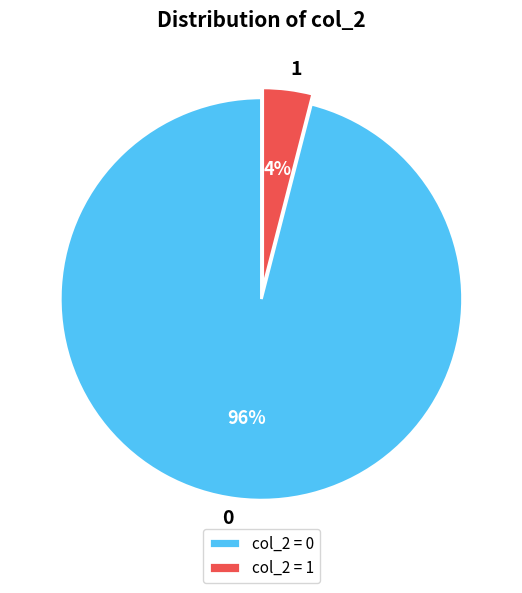

Combined, do 1 and 0 account for over 50%?

Yes